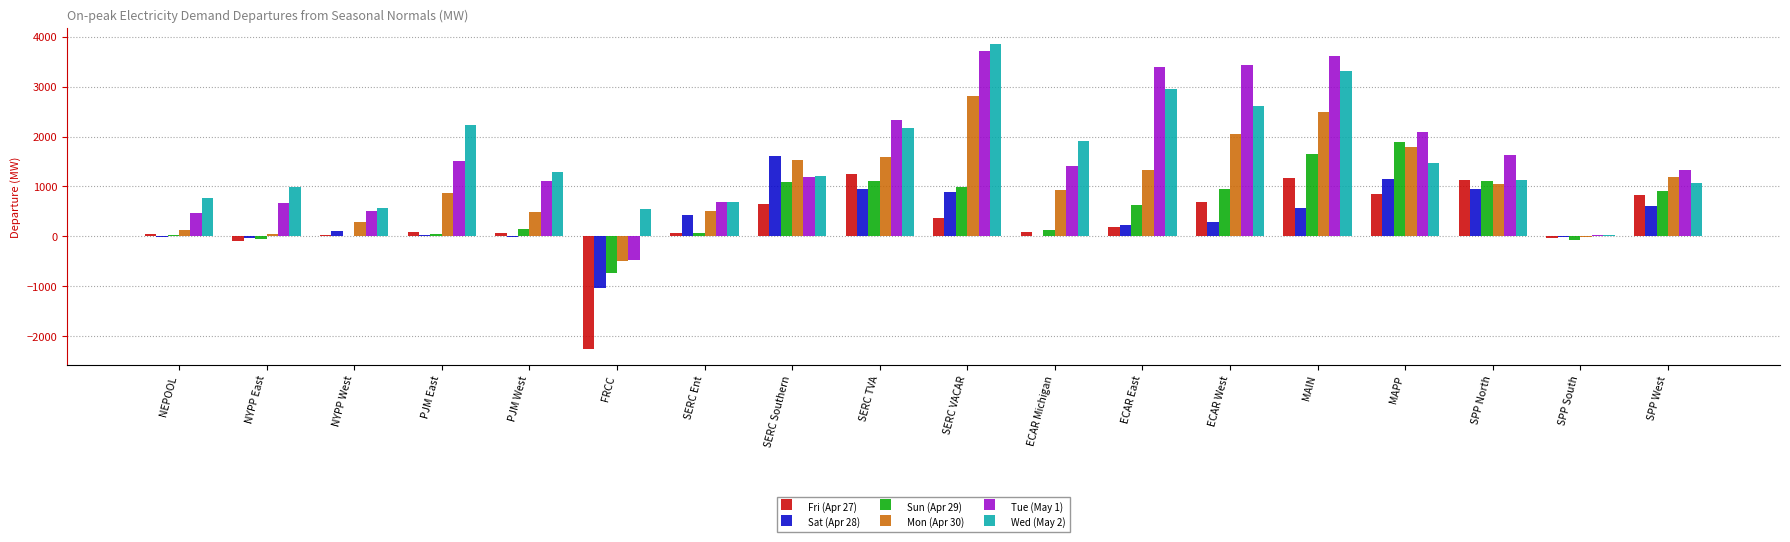

Which label corresponds to the largest value in the chart?

SERC VACAR